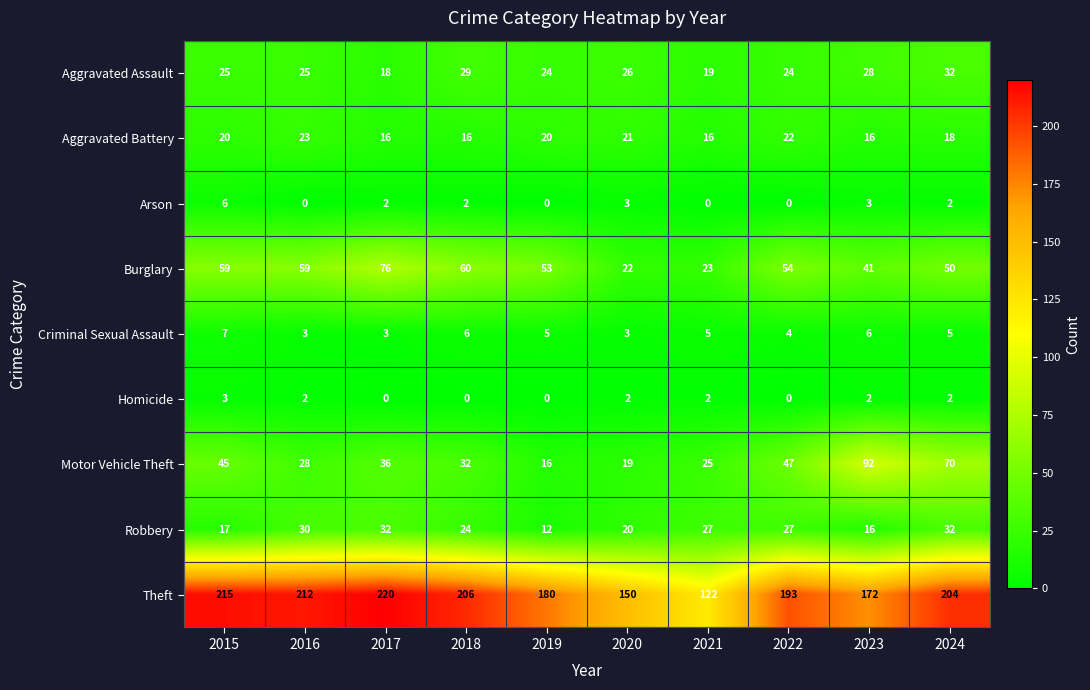

The value of Burglary at 2022 is 54. True or false?

True